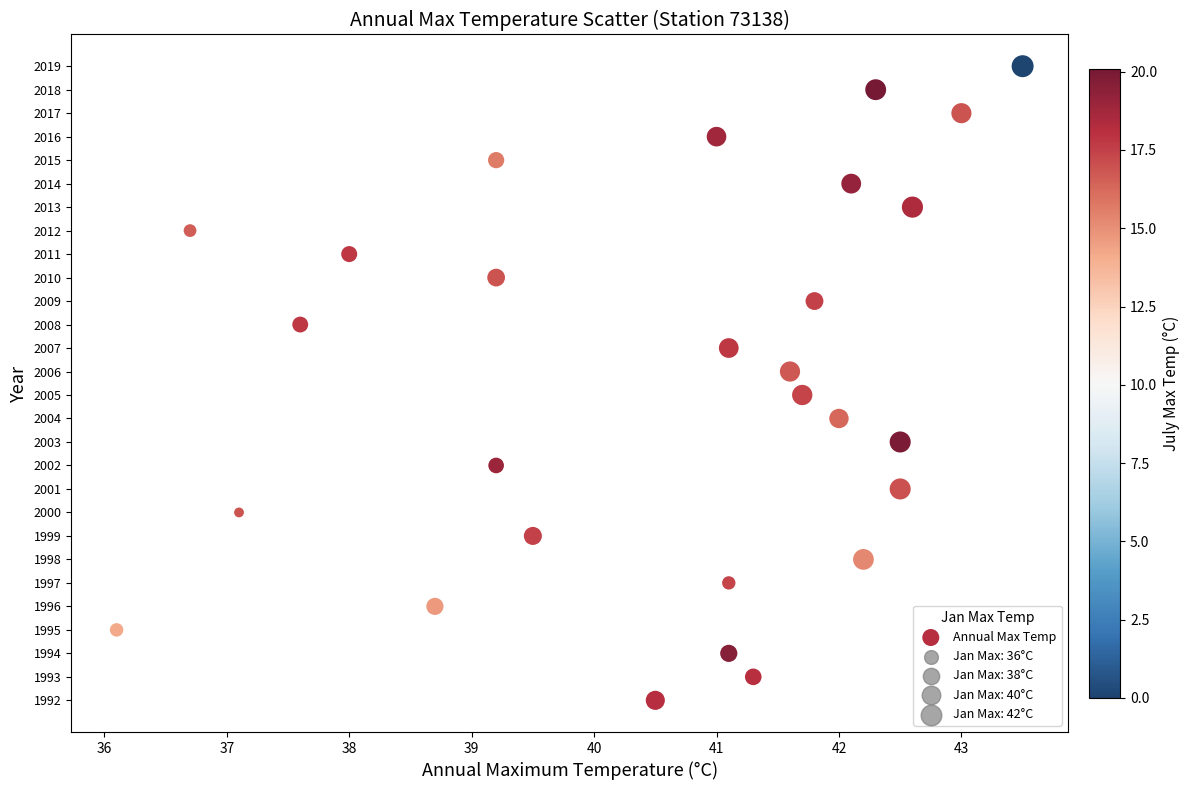

What is the range of Y values (max minus min)?

27